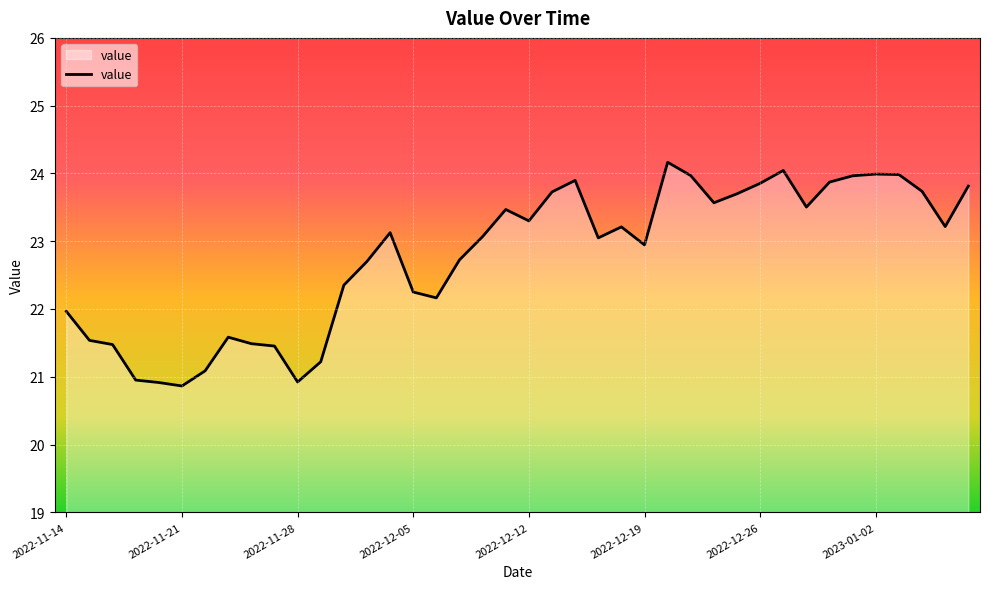

How many lines are shown in the chart?

1